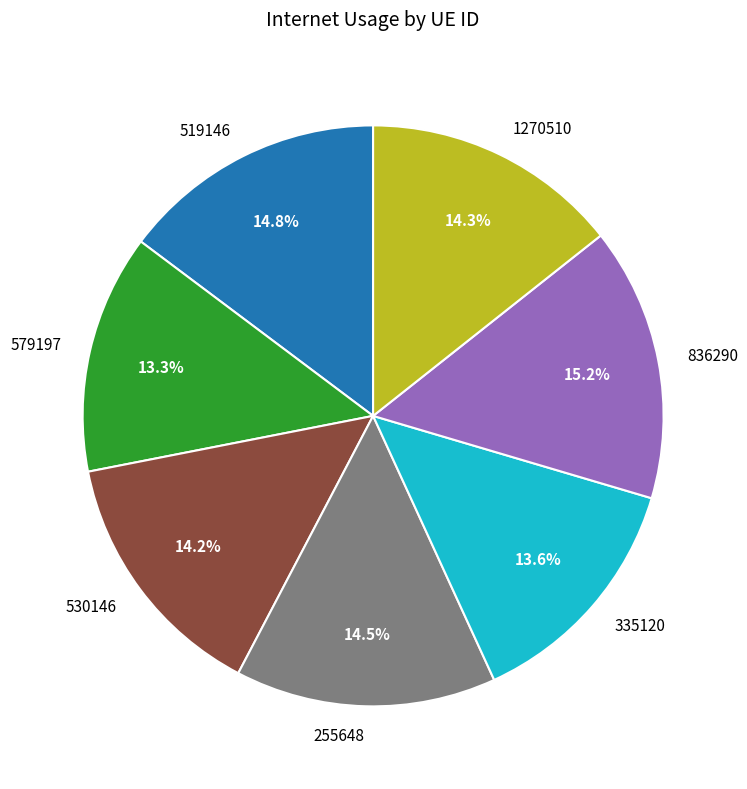

Approximately how many times larger is the value at 530146 compared to 836290?

0.9